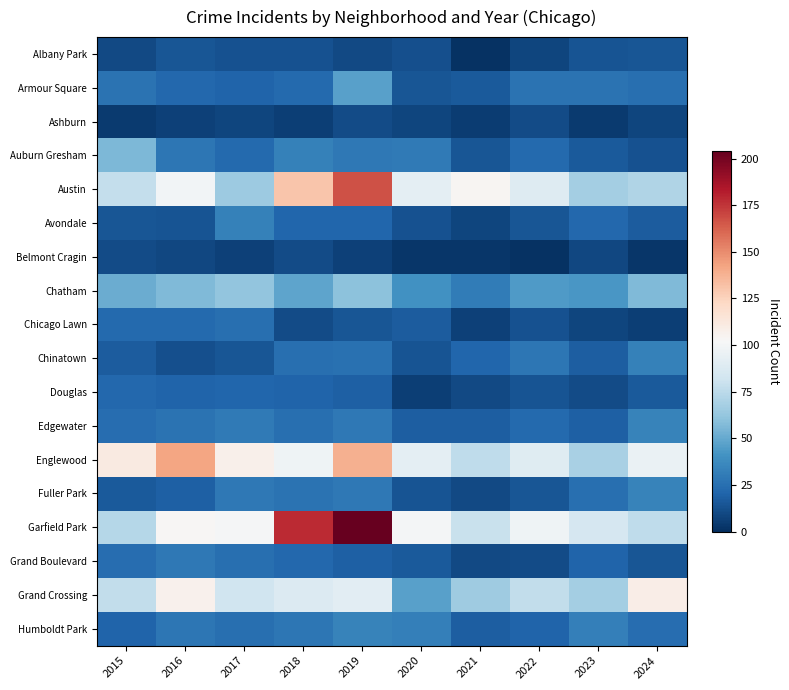

How many series are shown in this chart?

18